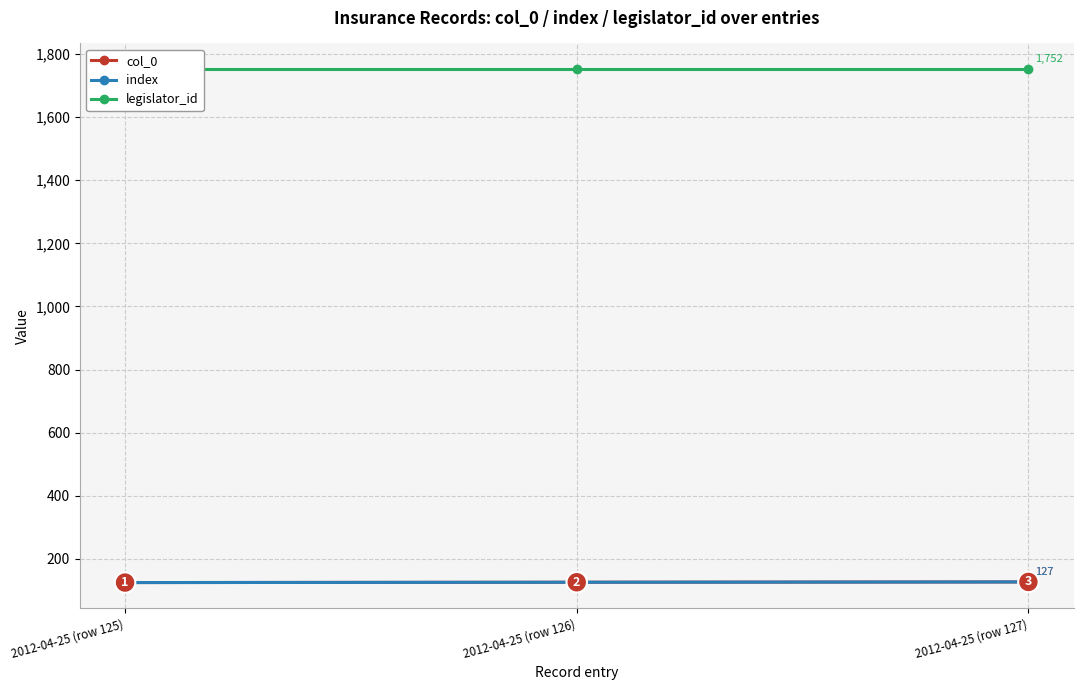

Reading left to right, transcribe all the data shown in this chart.

col_0: 2012-04-25 (row 125)=125	2012-04-25 (row 126)=126	2012-04-25 (row 127)=127
index: 2012-04-25 (row 125)=125	2012-04-25 (row 126)=126	2012-04-25 (row 127)=127
legislator_id: 2012-04-25 (row 125)=1752	2012-04-25 (row 126)=1752	2012-04-25 (row 127)=1752